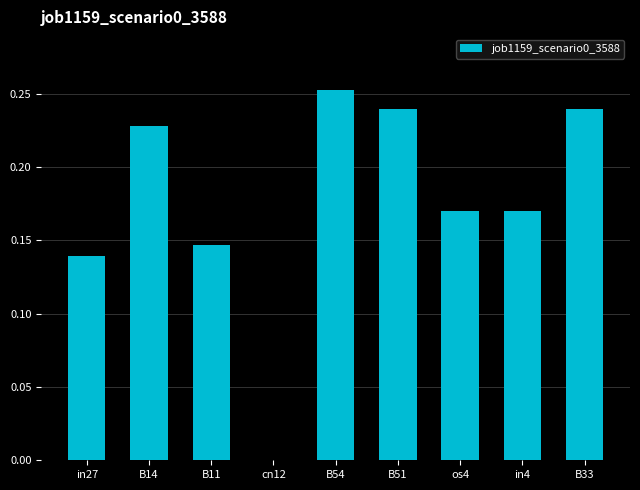

Does the chart contain stacked bars?

No